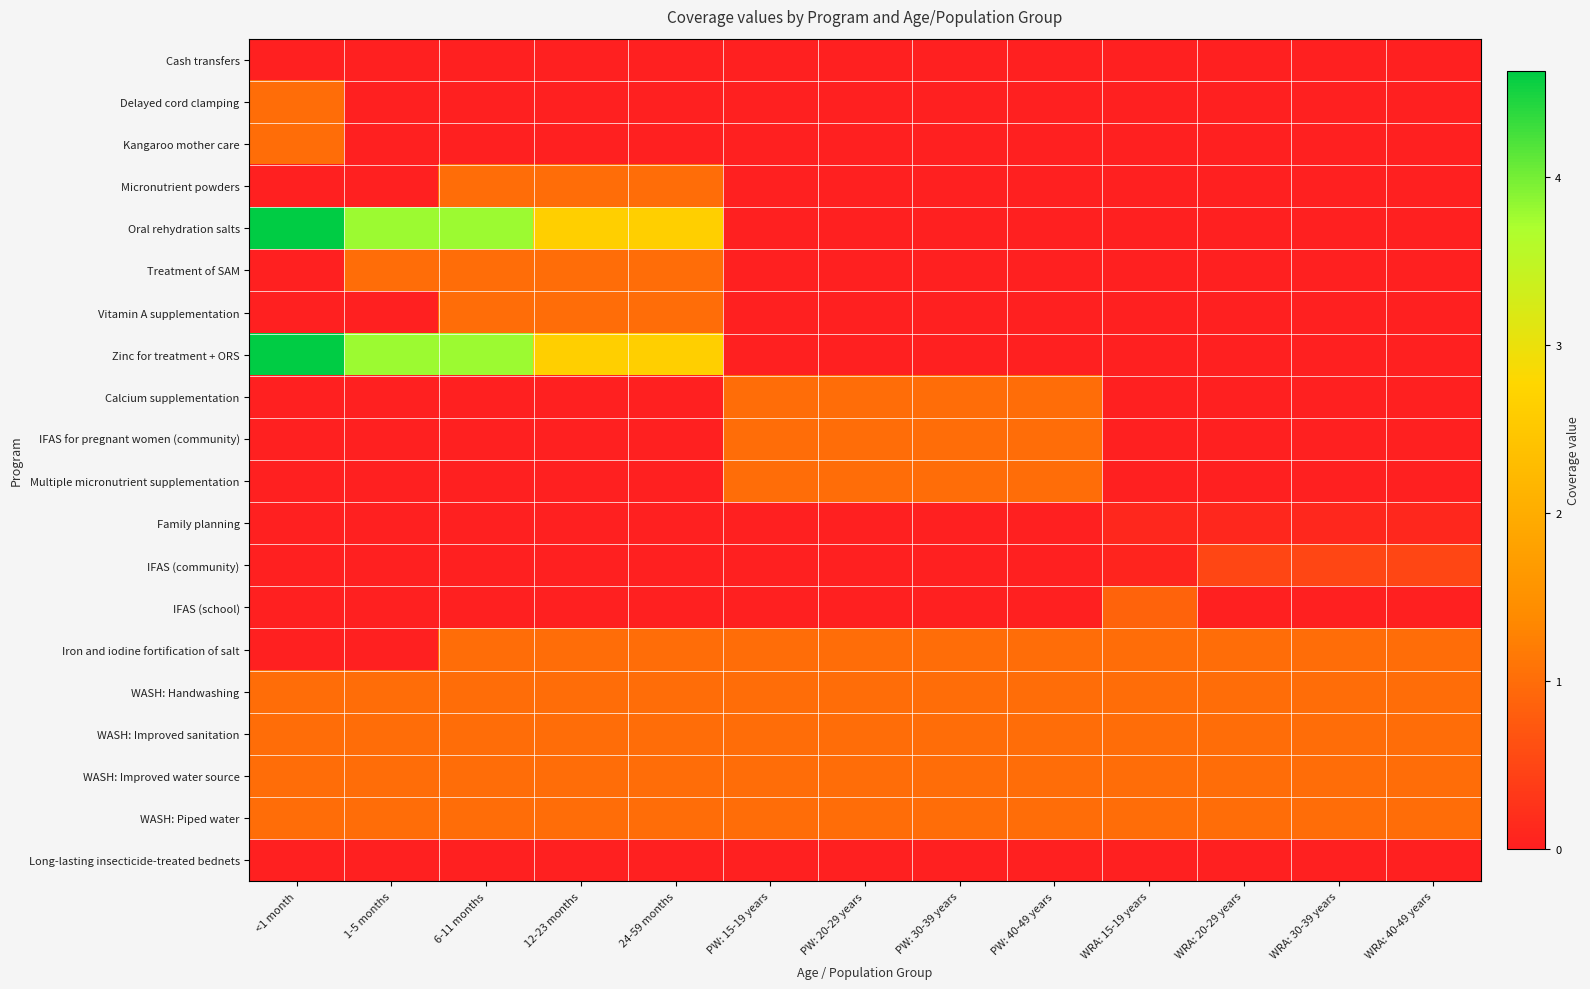

Reading right to left, what are all the values shown in this chart?

Cash transfers: WRA: 40-49 years=0.0	WRA: 30-39 years=0.0	WRA: 20-29 years=0.0	WRA: 15-19 years=0.0	PW: 40-49 years=0.0	PW: 30-39 years=0.0	PW: 20-29 years=0.0	PW: 15-19 years=0.0	24-59 months=0.0	12-23 months=0.0	6-11 months=0.0	1-5 months=0.0	<1 month=0.0
Delayed cord clamping: WRA: 40-49 years=0.0	WRA: 30-39 years=0.0	WRA: 20-29 years=0.0	WRA: 15-19 years=0.0	PW: 40-49 years=0.0	PW: 30-39 years=0.0	PW: 20-29 years=0.0	PW: 15-19 years=0.0	24-59 months=0.0	12-23 months=0.0	6-11 months=0.0	1-5 months=0.0	<1 month=1.0
Kangaroo mother care: WRA: 40-49 years=0.0	WRA: 30-39 years=0.0	WRA: 20-29 years=0.0	WRA: 15-19 years=0.0	PW: 40-49 years=0.0	PW: 30-39 years=0.0	PW: 20-29 years=0.0	PW: 15-19 years=0.0	24-59 months=0.0	12-23 months=0.0	6-11 months=0.0	1-5 months=0.0	<1 month=1.0
Micronutrient powders: WRA: 40-49 years=0.0	WRA: 30-39 years=0.0	WRA: 20-29 years=0.0	WRA: 15-19 years=0.0	PW: 40-49 years=0.0	PW: 30-39 years=0.0	PW: 20-29 years=0.0	PW: 15-19 years=0.0	24-59 months=1.0	12-23 months=1.0	6-11 months=1.0	1-5 months=0.0	<1 month=0.0
Oral rehydration salts: WRA: 40-49 years=0.0	WRA: 30-39 years=0.0	WRA: 20-29 years=0.0	WRA: 15-19 years=0.0	PW: 40-49 years=0.0	PW: 30-39 years=0.0	PW: 20-29 years=0.0	PW: 15-19 years=0.0	24-59 months=2.6	12-23 months=2.6	6-11 months=3.8	1-5 months=3.8	<1 month=4.6
Treatment of SAM: WRA: 40-49 years=0.0	WRA: 30-39 years=0.0	WRA: 20-29 years=0.0	WRA: 15-19 years=0.0	PW: 40-49 years=0.0	PW: 30-39 years=0.0	PW: 20-29 years=0.0	PW: 15-19 years=0.0	24-59 months=1.0	12-23 months=1.0	6-11 months=1.0	1-5 months=1.0	<1 month=0.0
Vitamin A supplementation: WRA: 40-49 years=0.0	WRA: 30-39 years=0.0	WRA: 20-29 years=0.0	WRA: 15-19 years=0.0	PW: 40-49 years=0.0	PW: 30-39 years=0.0	PW: 20-29 years=0.0	PW: 15-19 years=0.0	24-59 months=1.0	12-23 months=1.0	6-11 months=1.0	1-5 months=0.0	<1 month=0.0
Zinc for treatment + ORS: WRA: 40-49 years=0.0	WRA: 30-39 years=0.0	WRA: 20-29 years=0.0	WRA: 15-19 years=0.0	PW: 40-49 years=0.0	PW: 30-39 years=0.0	PW: 20-29 years=0.0	PW: 15-19 years=0.0	24-59 months=2.6	12-23 months=2.6	6-11 months=3.8	1-5 months=3.8	<1 month=4.6
Calcium supplementation: WRA: 40-49 years=0.0	WRA: 30-39 years=0.0	WRA: 20-29 years=0.0	WRA: 15-19 years=0.0	PW: 40-49 years=1.0	PW: 30-39 years=1.0	PW: 20-29 years=1.0	PW: 15-19 years=1.0	24-59 months=0.0	12-23 months=0.0	6-11 months=0.0	1-5 months=0.0	<1 month=0.0
IFAS for pregnant women (community): WRA: 40-49 years=0.0	WRA: 30-39 years=0.0	WRA: 20-29 years=0.0	WRA: 15-19 years=0.0	PW: 40-49 years=1.0	PW: 30-39 years=1.0	PW: 20-29 years=1.0	PW: 15-19 years=1.0	24-59 months=0.0	12-23 months=0.0	6-11 months=0.0	1-5 months=0.0	<1 month=0.0
Multiple micronutrient supplementation: WRA: 40-49 years=0.0	WRA: 30-39 years=0.0	WRA: 20-29 years=0.0	WRA: 15-19 years=0.0	PW: 40-49 years=1.0	PW: 30-39 years=1.0	PW: 20-29 years=1.0	PW: 15-19 years=1.0	24-59 months=0.0	12-23 months=0.0	6-11 months=0.0	1-5 months=0.0	<1 month=0.0
Family planning: WRA: 40-49 years=0.1	WRA: 30-39 years=0.1	WRA: 20-29 years=0.1	WRA: 15-19 years=0.1	PW: 40-49 years=0.0	PW: 30-39 years=0.0	PW: 20-29 years=0.0	PW: 15-19 years=0.0	24-59 months=0.0	12-23 months=0.0	6-11 months=0.0	1-5 months=0.0	<1 month=0.0
IFAS (community): WRA: 40-49 years=0.5	WRA: 30-39 years=0.5	WRA: 20-29 years=0.5	WRA: 15-19 years=0.1	PW: 40-49 years=0.0	PW: 30-39 years=0.0	PW: 20-29 years=0.0	PW: 15-19 years=0.0	24-59 months=0.0	12-23 months=0.0	6-11 months=0.0	1-5 months=0.0	<1 month=0.0
IFAS (school): WRA: 40-49 years=0.0	WRA: 30-39 years=0.0	WRA: 20-29 years=0.0	WRA: 15-19 years=0.9	PW: 40-49 years=0.0	PW: 30-39 years=0.0	PW: 20-29 years=0.0	PW: 15-19 years=0.0	24-59 months=0.0	12-23 months=0.0	6-11 months=0.0	1-5 months=0.0	<1 month=0.0
Iron and iodine fortification of salt: WRA: 40-49 years=1.0	WRA: 30-39 years=1.0	WRA: 20-29 years=1.0	WRA: 15-19 years=1.0	PW: 40-49 years=1.0	PW: 30-39 years=1.0	PW: 20-29 years=1.0	PW: 15-19 years=1.0	24-59 months=1.0	12-23 months=1.0	6-11 months=1.0	1-5 months=0.0	<1 month=0.0
WASH: Handwashing: WRA: 40-49 years=1.0	WRA: 30-39 years=1.0	WRA: 20-29 years=1.0	WRA: 15-19 years=1.0	PW: 40-49 years=1.0	PW: 30-39 years=1.0	PW: 20-29 years=1.0	PW: 15-19 years=1.0	24-59 months=1.0	12-23 months=1.0	6-11 months=1.0	1-5 months=1.0	<1 month=1.0
WASH: Improved sanitation: WRA: 40-49 years=1.0	WRA: 30-39 years=1.0	WRA: 20-29 years=1.0	WRA: 15-19 years=1.0	PW: 40-49 years=1.0	PW: 30-39 years=1.0	PW: 20-29 years=1.0	PW: 15-19 years=1.0	24-59 months=1.0	12-23 months=1.0	6-11 months=1.0	1-5 months=1.0	<1 month=1.0
WASH: Improved water source: WRA: 40-49 years=1.0	WRA: 30-39 years=1.0	WRA: 20-29 years=1.0	WRA: 15-19 years=1.0	PW: 40-49 years=1.0	PW: 30-39 years=1.0	PW: 20-29 years=1.0	PW: 15-19 years=1.0	24-59 months=1.0	12-23 months=1.0	6-11 months=1.0	1-5 months=1.0	<1 month=1.0
WASH: Piped water: WRA: 40-49 years=1.0	WRA: 30-39 years=1.0	WRA: 20-29 years=1.0	WRA: 15-19 years=1.0	PW: 40-49 years=1.0	PW: 30-39 years=1.0	PW: 20-29 years=1.0	PW: 15-19 years=1.0	24-59 months=1.0	12-23 months=1.0	6-11 months=1.0	1-5 months=1.0	<1 month=1.0
Long-lasting insecticide-treated bednets: WRA: 40-49 years=0.0	WRA: 30-39 years=0.0	WRA: 20-29 years=0.0	WRA: 15-19 years=0.0	PW: 40-49 years=0.0	PW: 30-39 years=0.0	PW: 20-29 years=0.0	PW: 15-19 years=0.0	24-59 months=0.0	12-23 months=0.0	6-11 months=0.0	1-5 months=0.0	<1 month=0.0